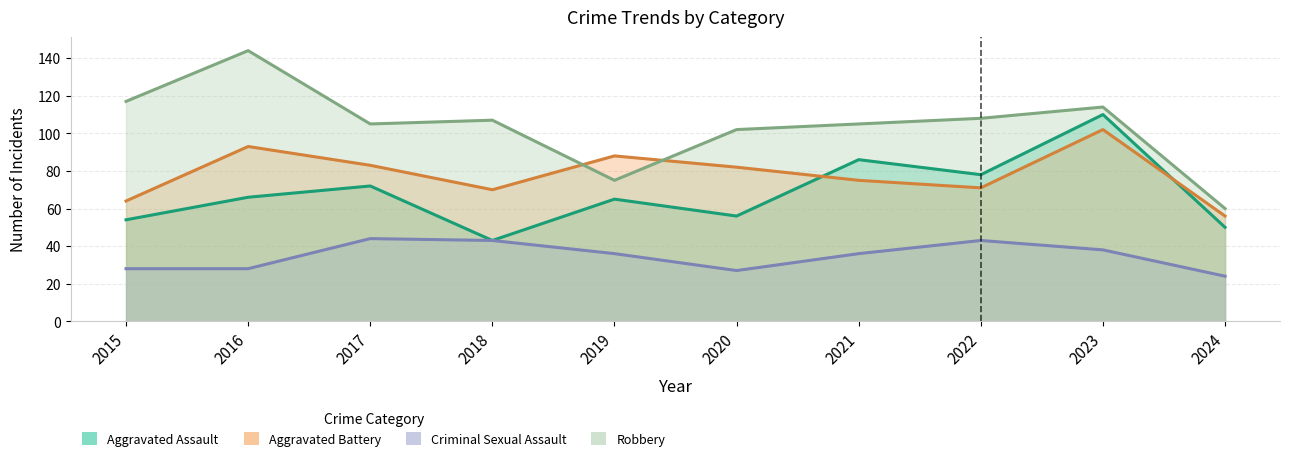

In Aggravated Battery, how many points are lower than both neighbors (excluding endpoints)?

2